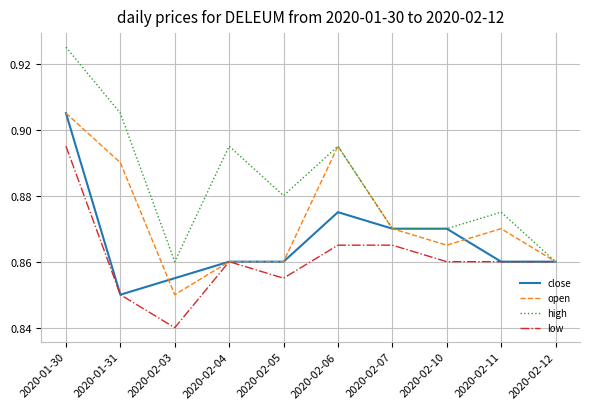

What position from the right is 2020-02-04?

7